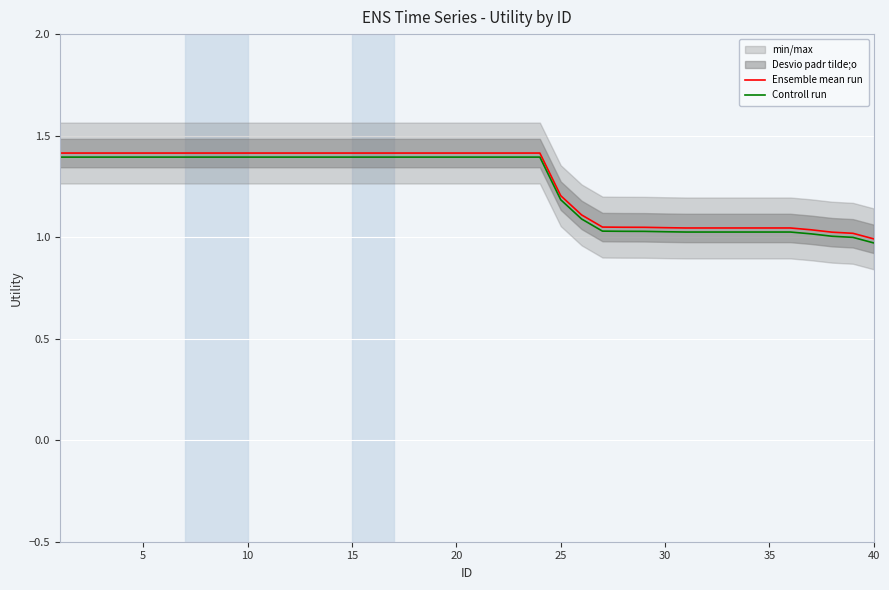

True or false: Controll run and Ensemble mean run cross at least once.

False